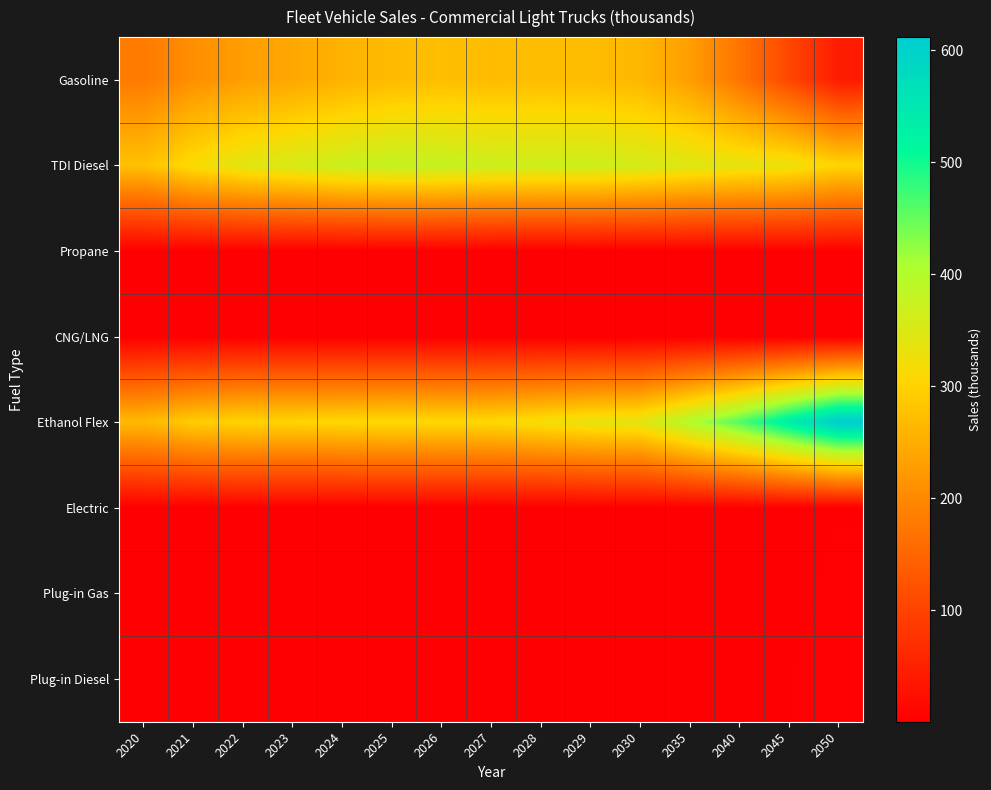

At 2050, list the series in order from largest to smallest.

Ethanol Flex, TDI Diesel, Gasoline, Plug-in Diesel, Plug-in Gas, Electric, Propane, CNG/LNG